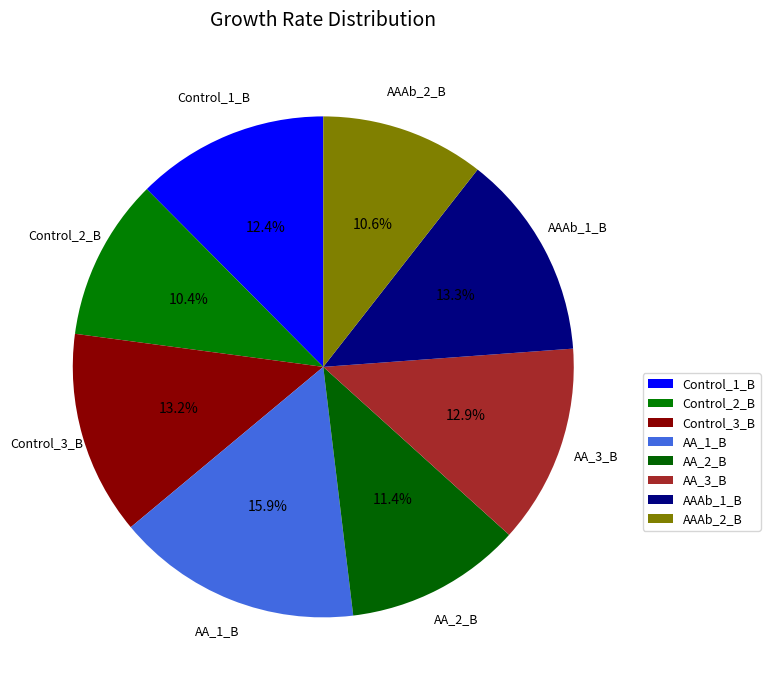

Which category has the smallest portion of the pie?

Control_2_B